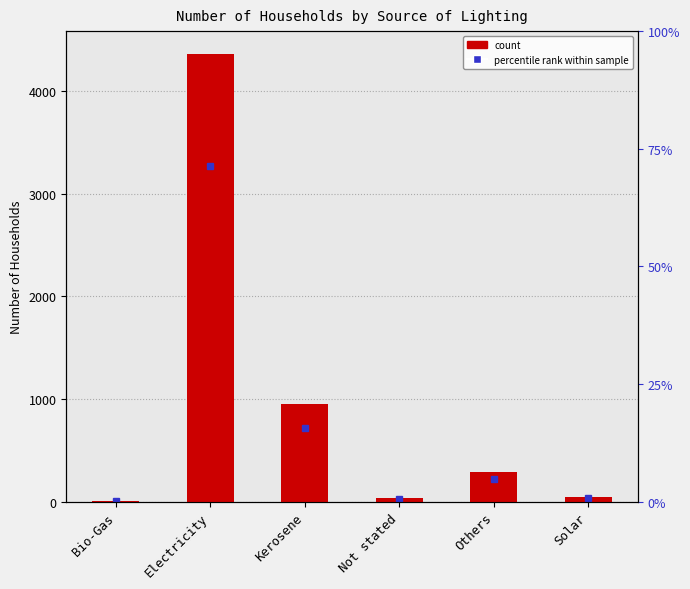

List the labels in order of value, largest first.

Electricity, Kerosene, Others, Solar, Not stated, Bio-Gas